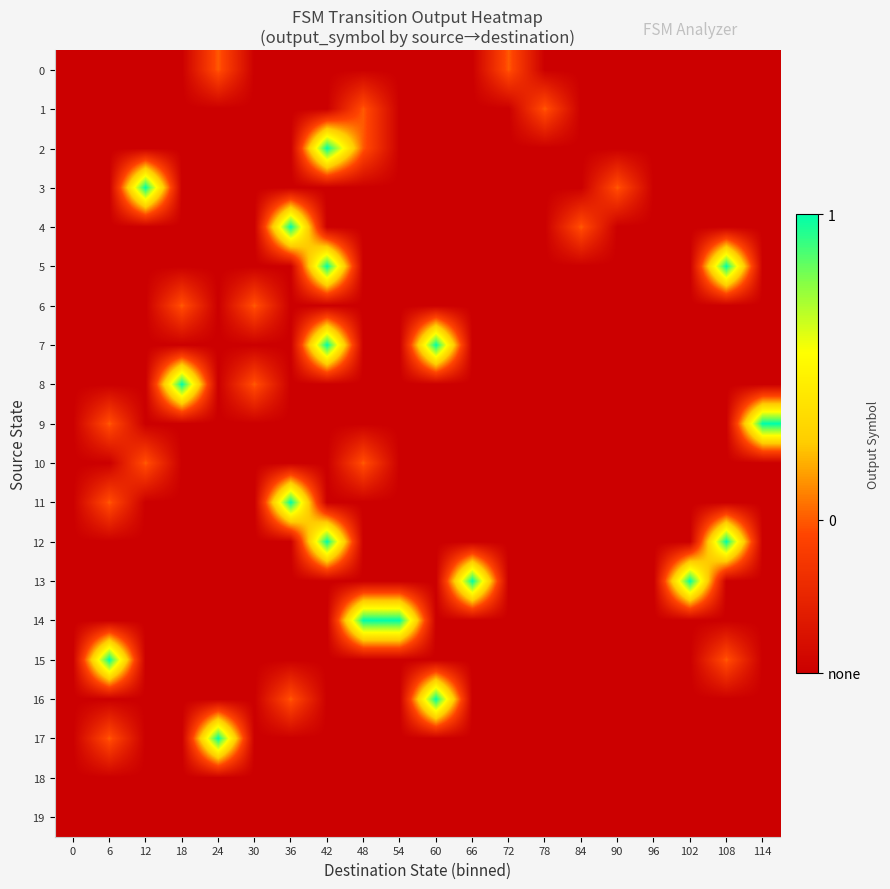

At 48, list the series in order from largest to smallest.

14, 1, 2, 10, 0, 3, 4, 5, 6, 7, 8, 9, 11, 12, 13, 15, 16, 17, 18, 19